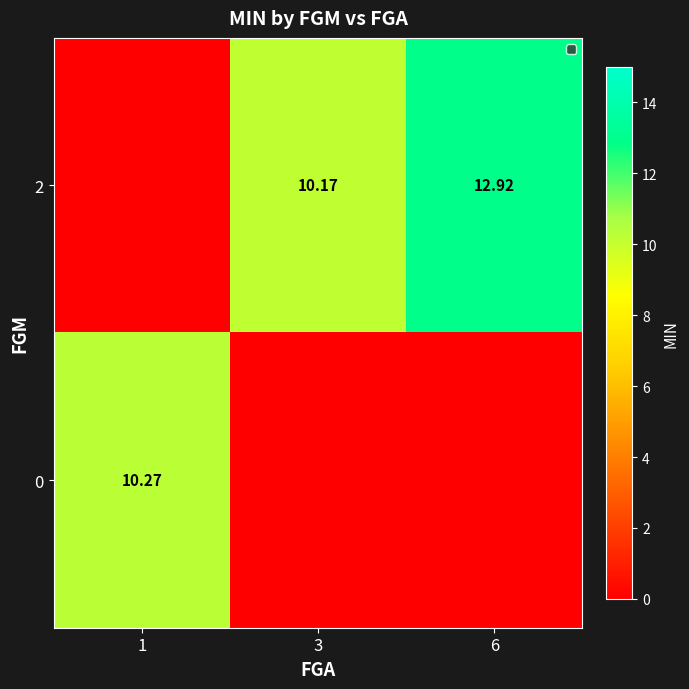

How many values in 0 are above zero?

1